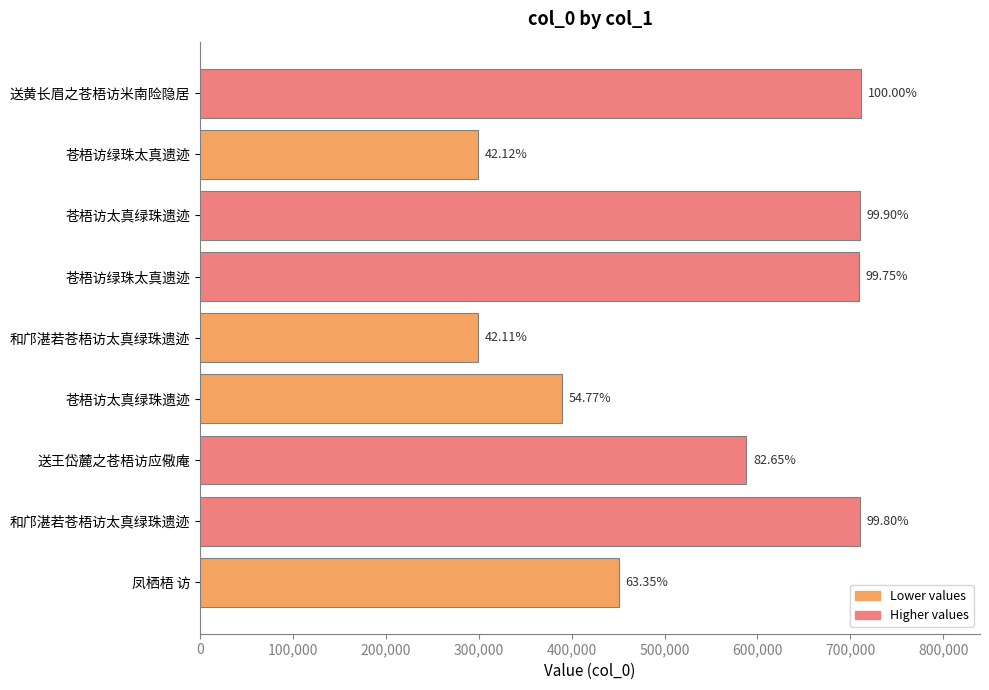

How many bars are there in total?

9